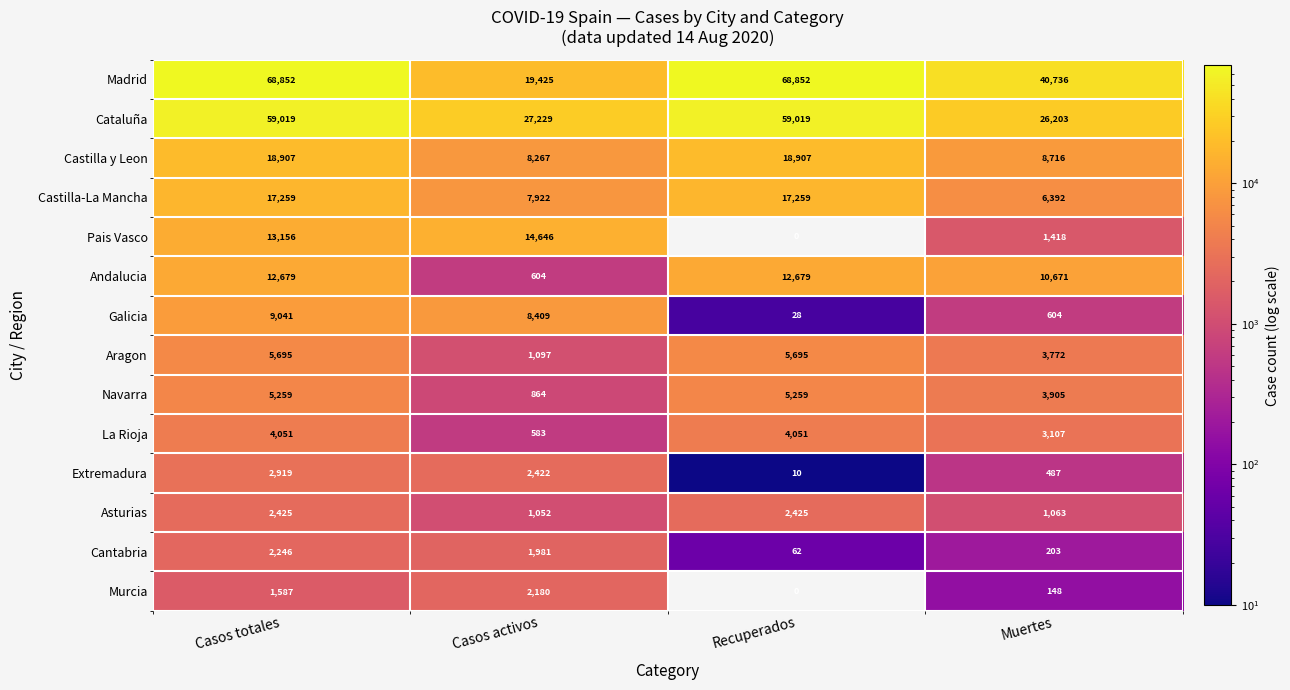

The value of Extremadura at Casos activos is 2422. True or false?

True